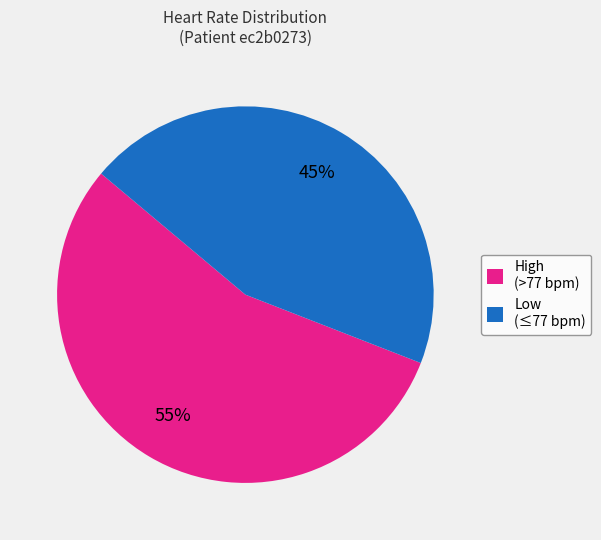

To the nearest percent, what percentage of the pie is High (>77 bpm)?

55%